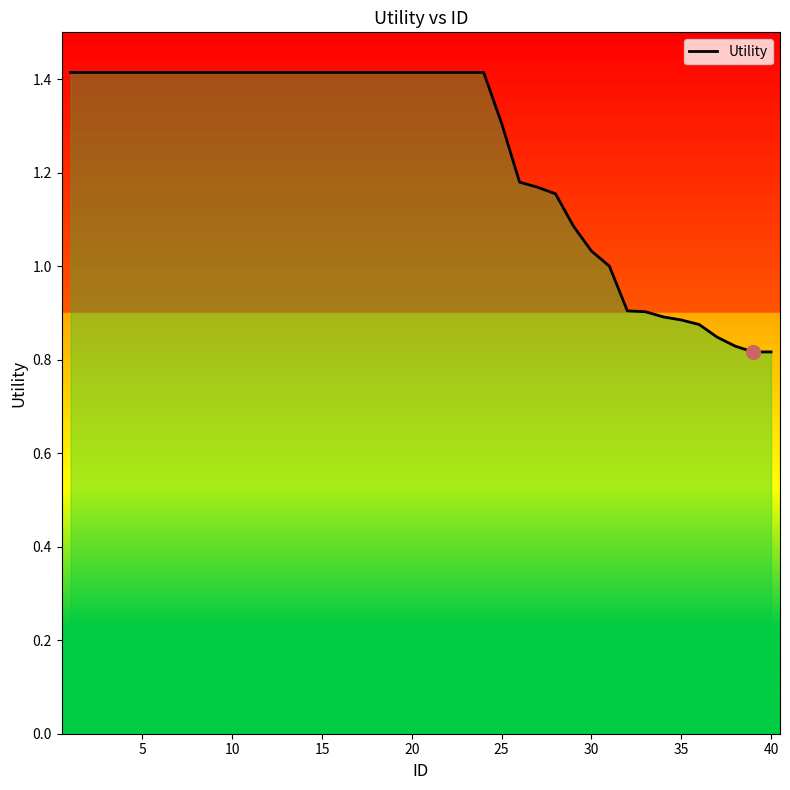

What is the difference between the maximum and minimum values?

0.6